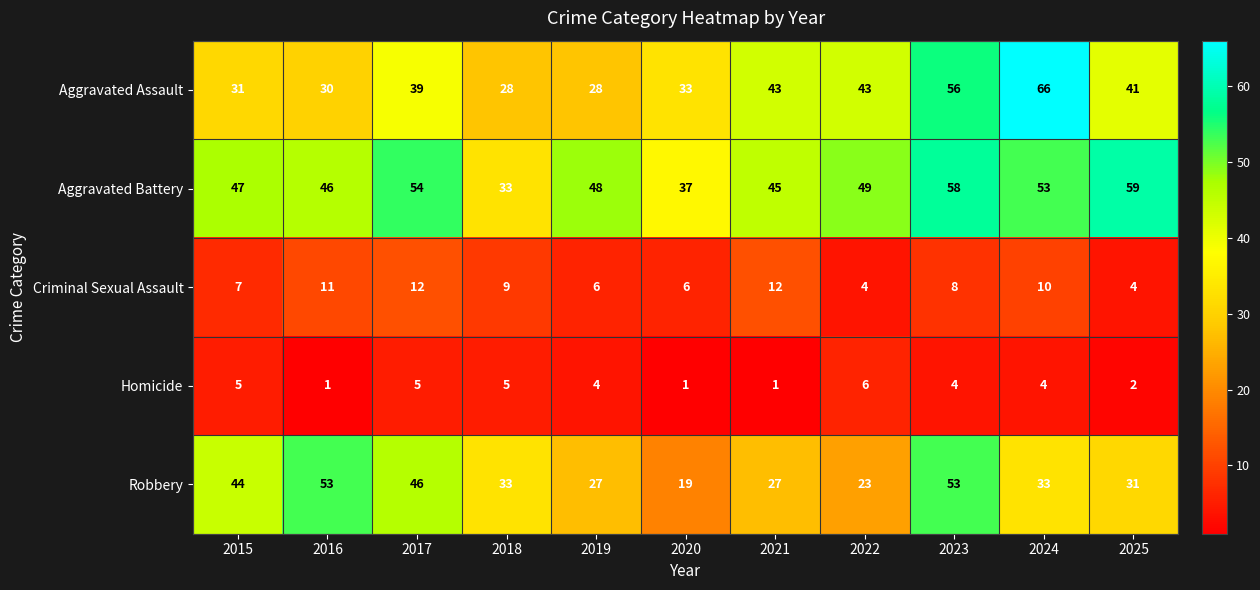

Read the Aggravated Assault value at 2023.

56